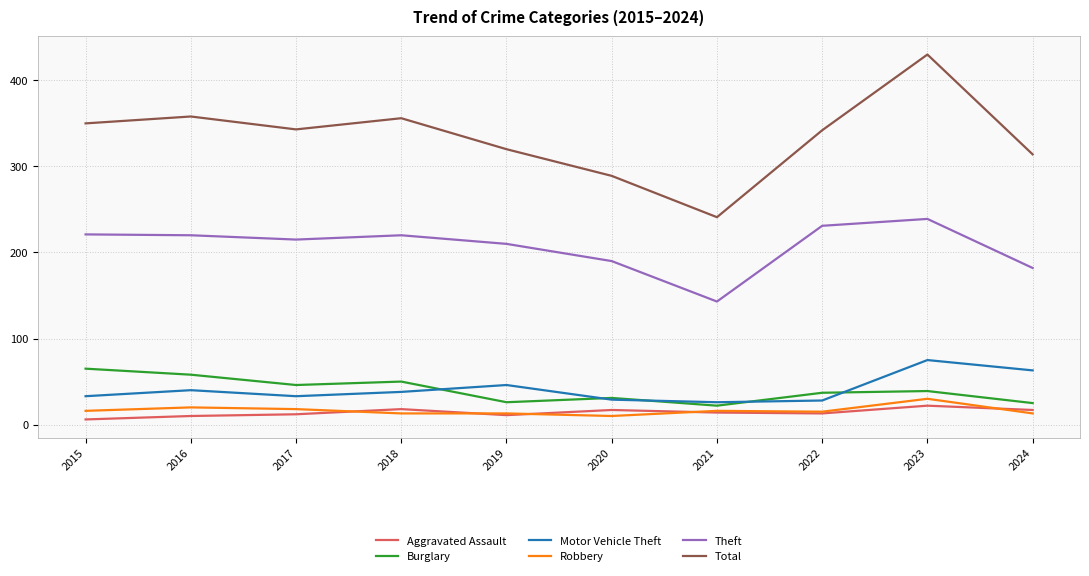

How many interior local valleys does the Burglary series have?

3